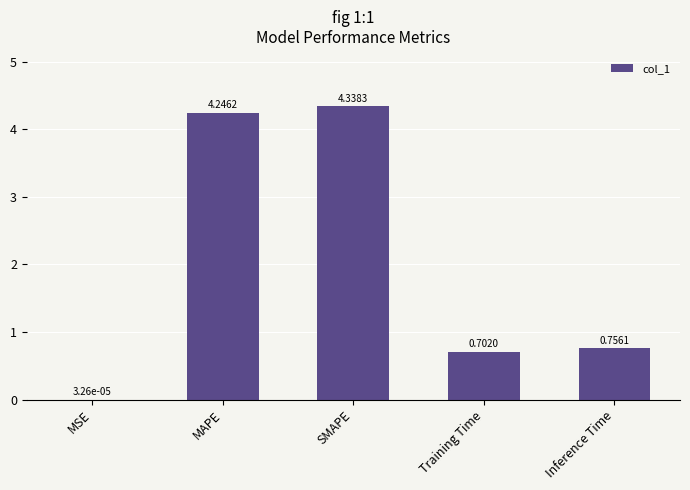

Between MAPE and MSE, which is larger?

MAPE